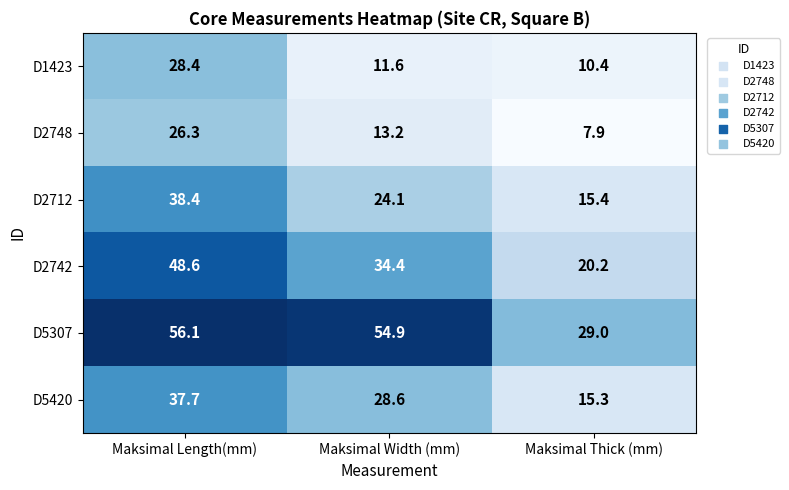

Which series has the largest total across all categories?

D5307